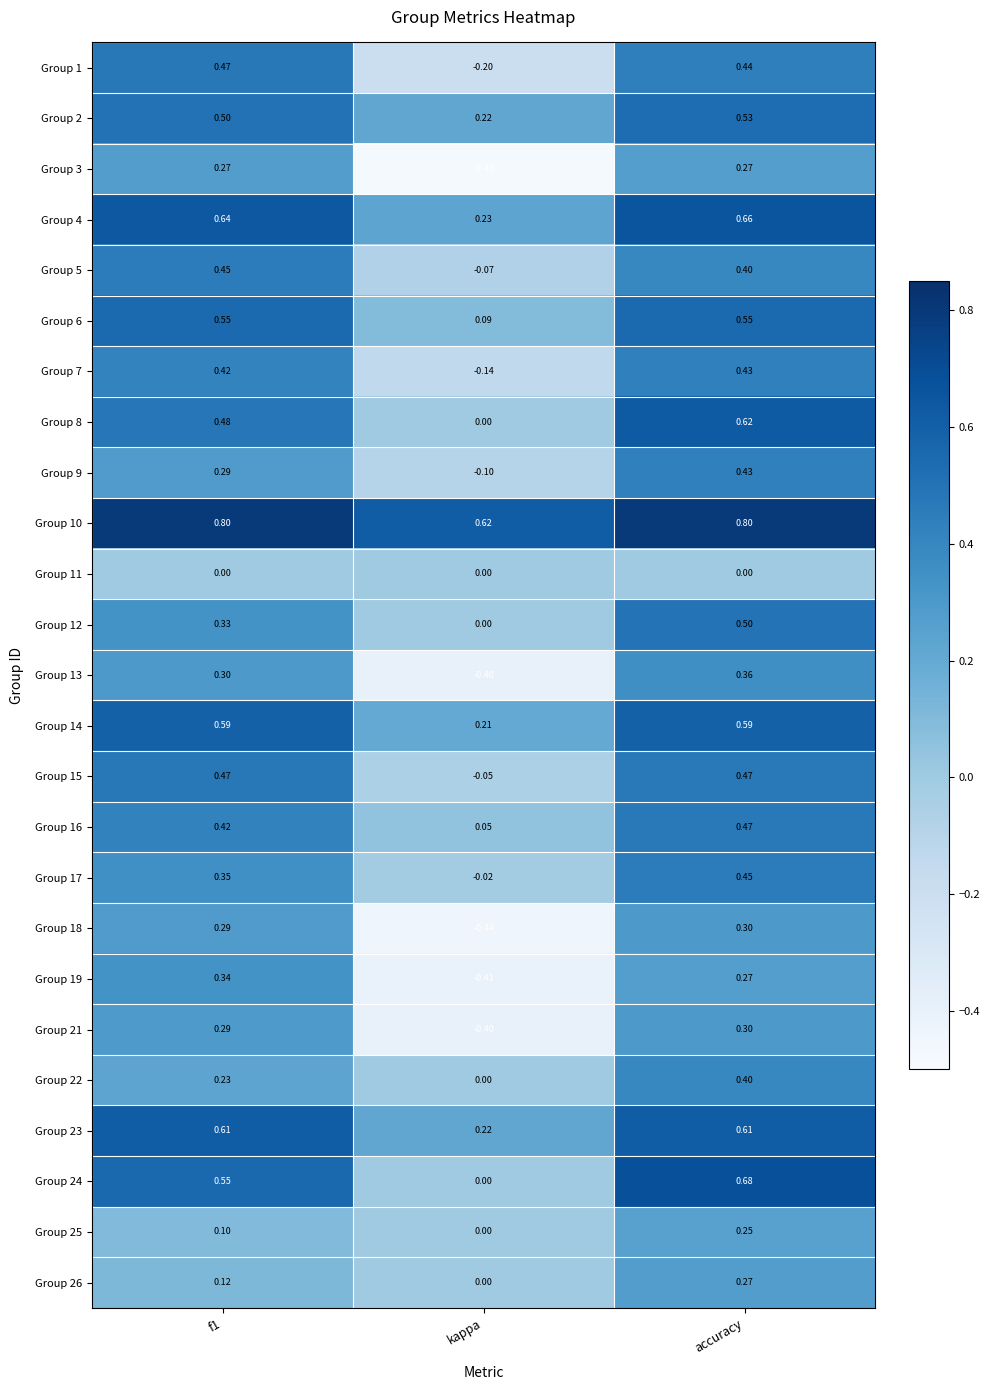

Is the value of Group 19 at f1 greater than the value of Group 13 at kappa?

Yes